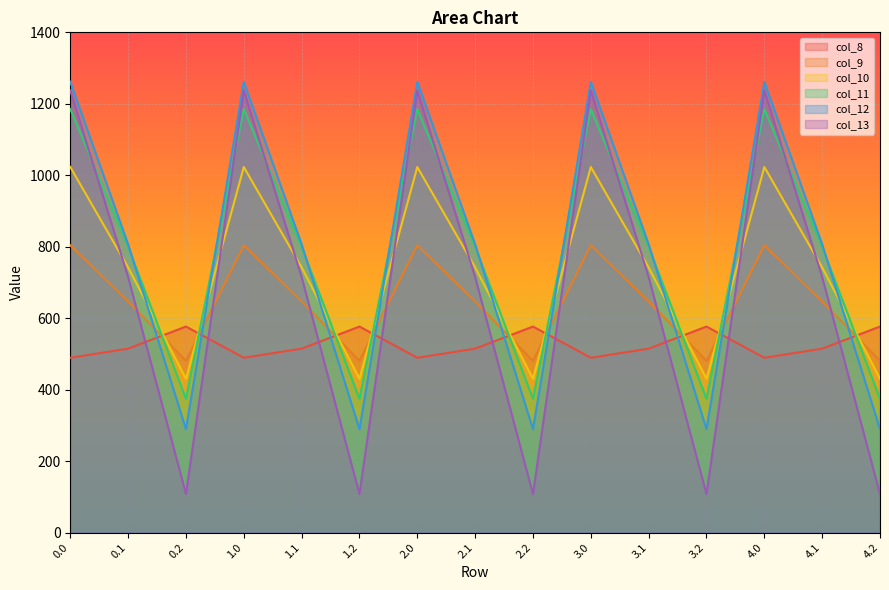

What are all the series names shown in the legend?

col_8, col_9, col_10, col_11, col_12, col_13